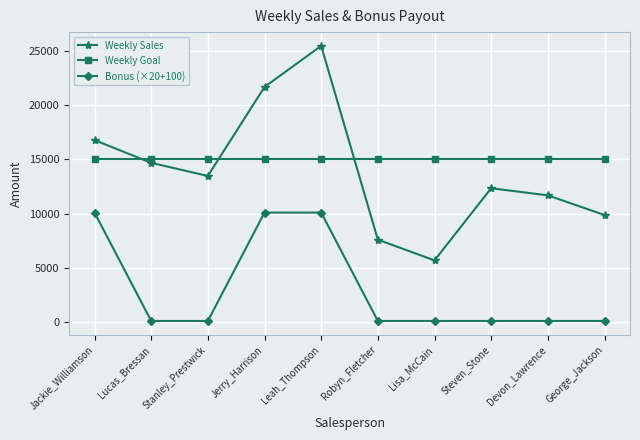

Which category has the lowest value in the Weekly Sales series?

Lisa_McCain